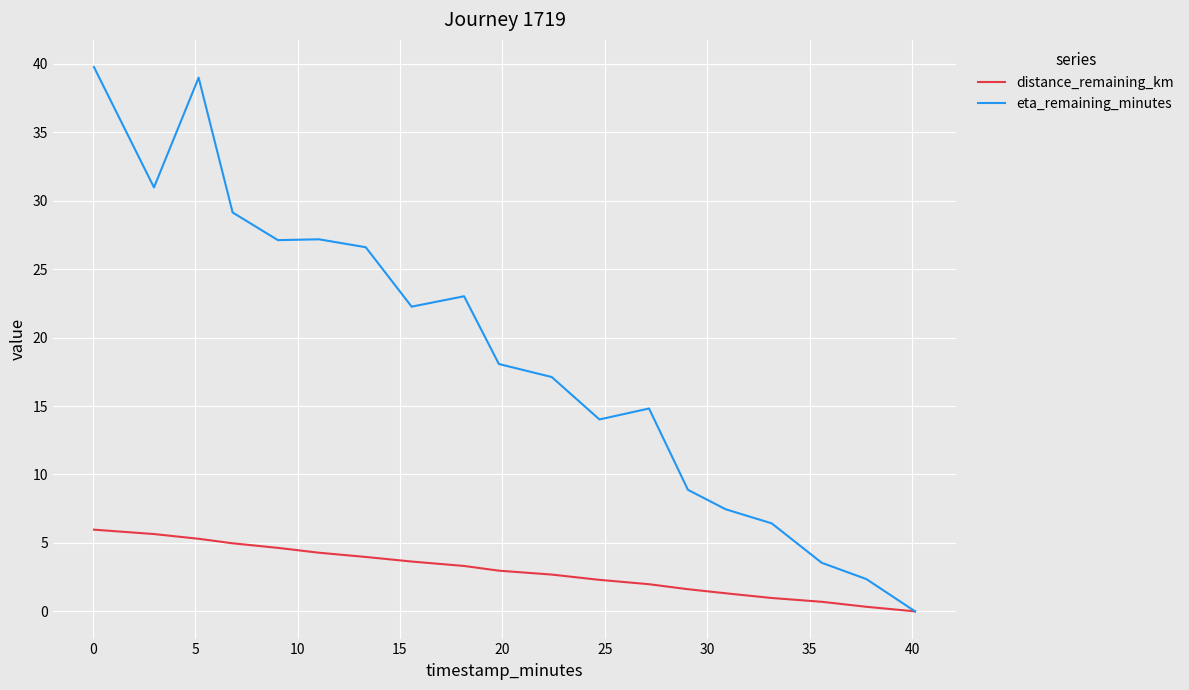

Rank the series by their maximum value, from lowest to highest.

distance_remaining_km, eta_remaining_minutes